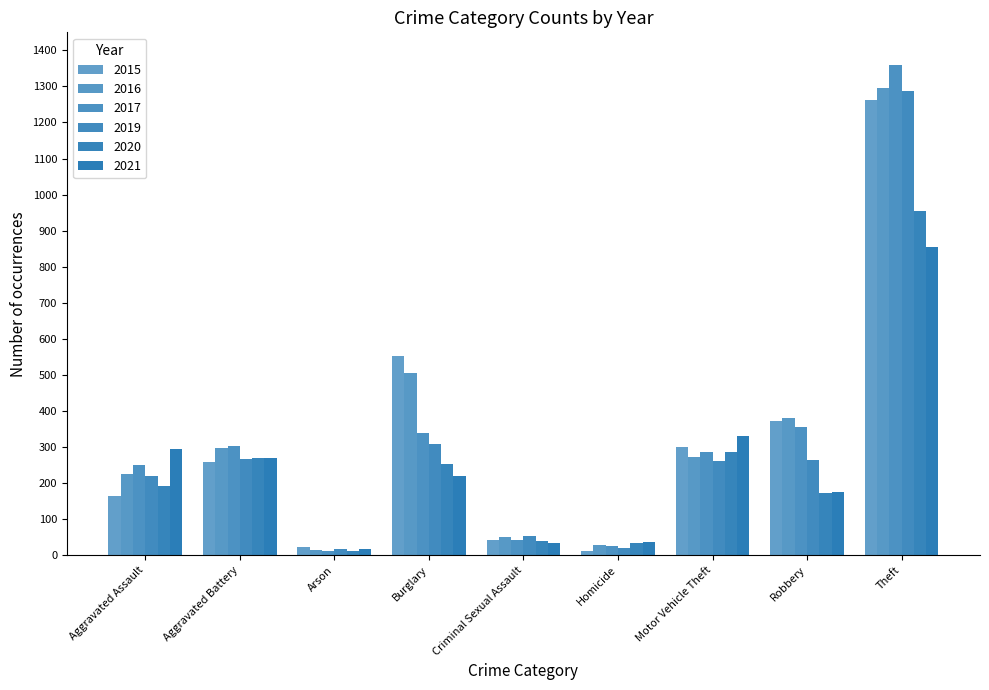

Does the chart contain stacked bars?

No